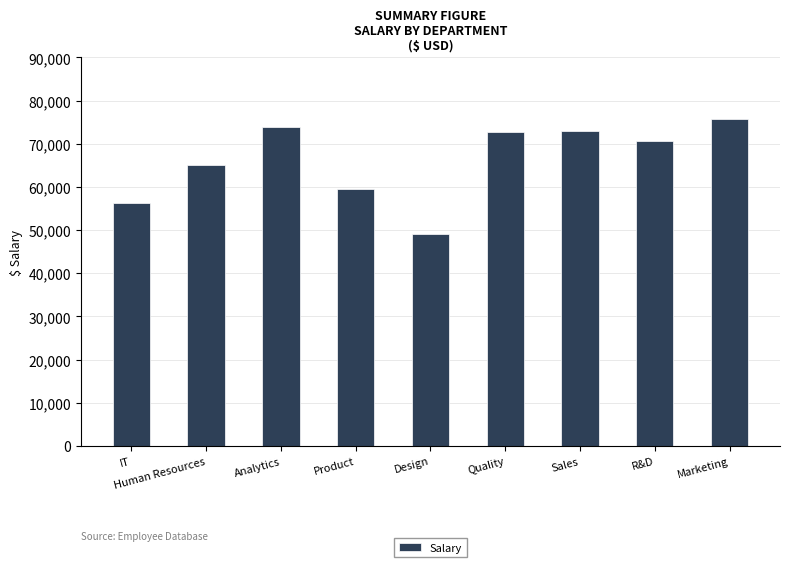

What is the sum of all values?

595473.5